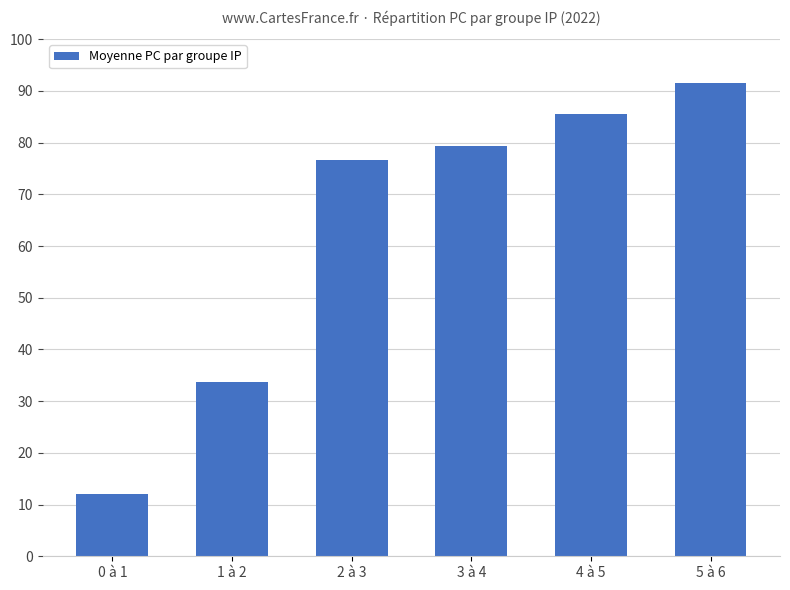

At which category does the chart reach its peak across all series?

5 à 6